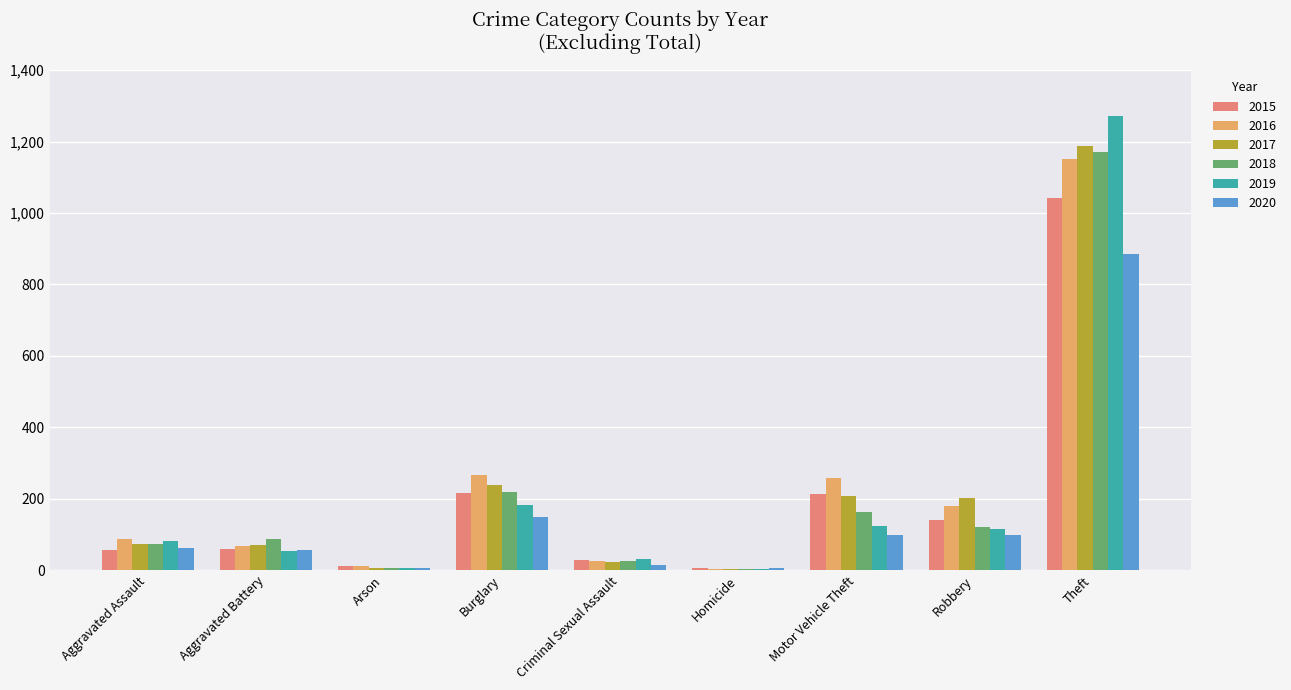

The 2019 series shows 93 at Burglary. True or false?

False